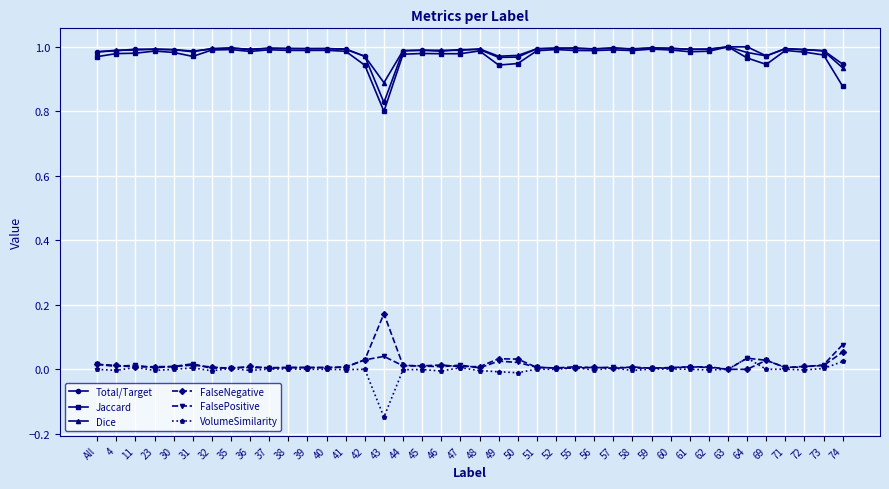

Count the number of categories in the chart.

40